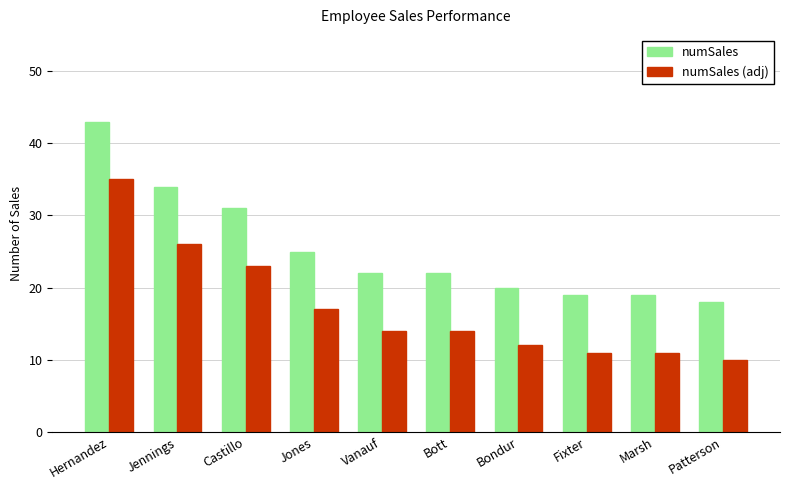

What is the minimum value shown in the chart?

10